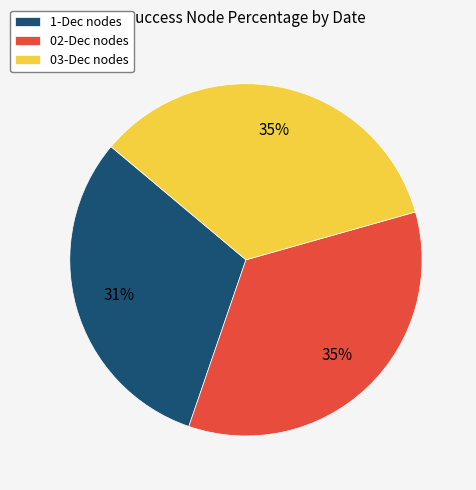

Which slice is the smallest?

1-Dec